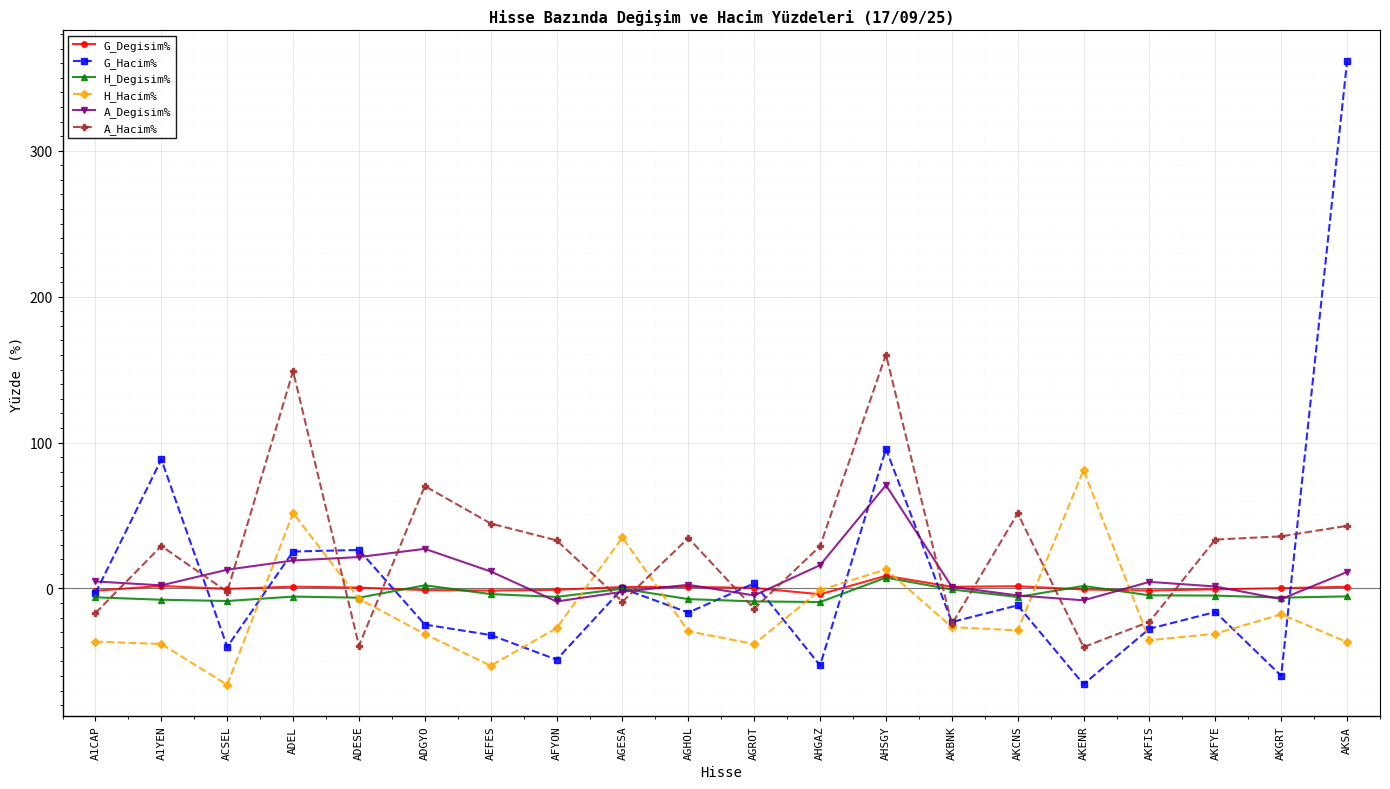

The G_Hacim% series shows -51.2 at AEFES. True or false?

False